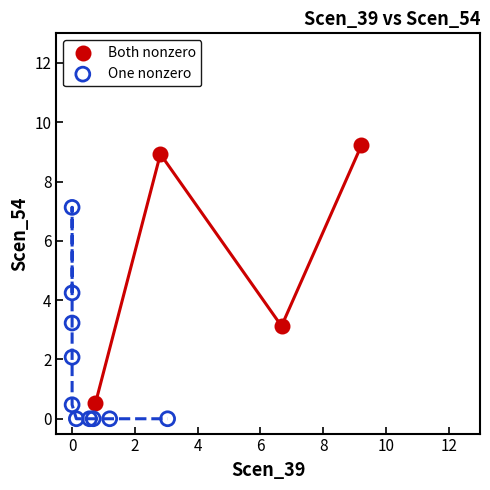

Which series has the largest Y range (max minus min)?

Both nonzero